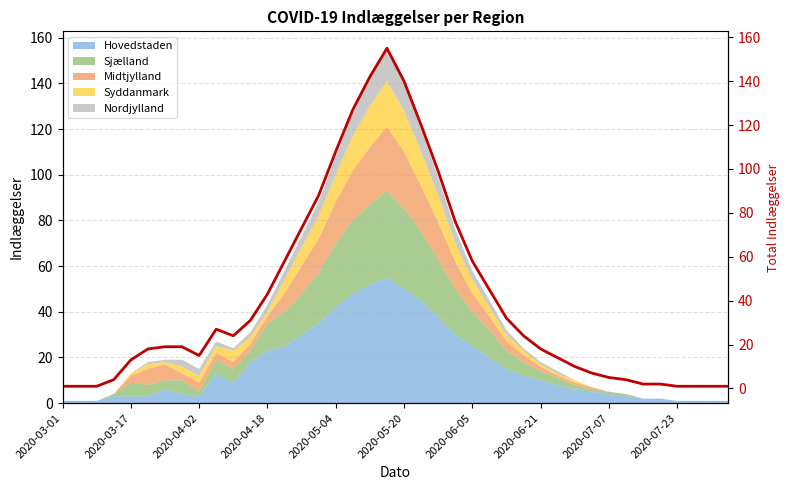

What is the highest value of the Hovedstaden series?

55